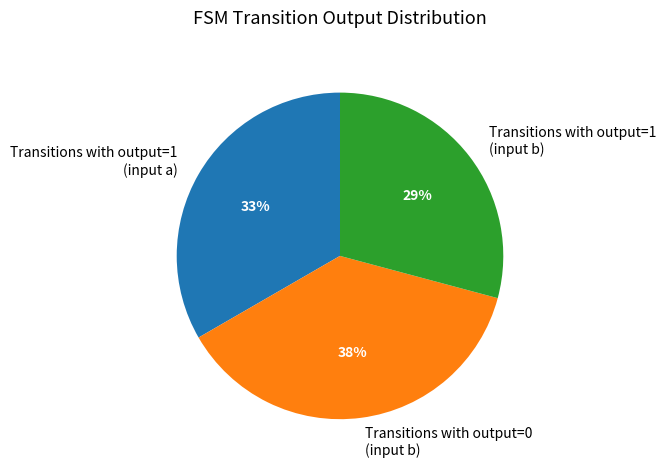

To the nearest percent, what is the difference between the Transitions with output=1 (input b) and Transitions with output=1 (input a) slice percentages?

4%